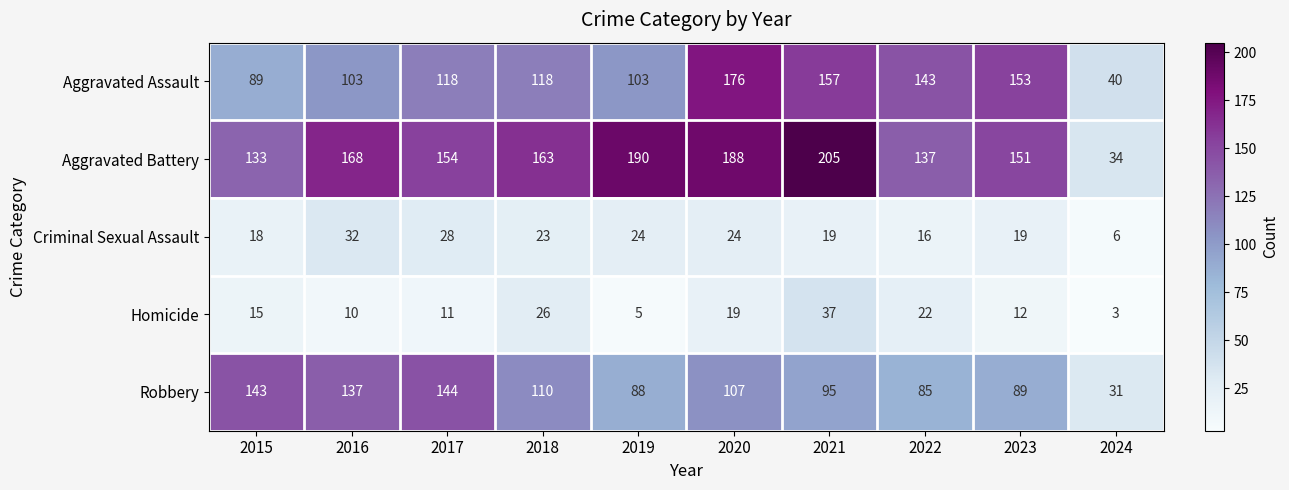

The value of Criminal Sexual Assault at 2023 is 19. True or false?

True